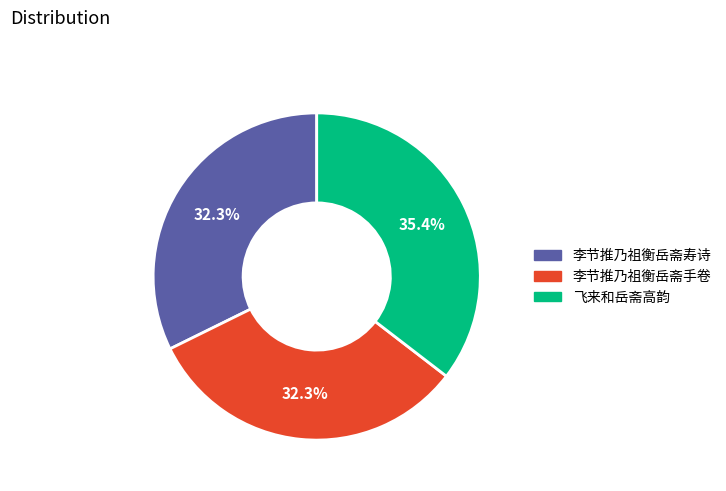

Approximately how many times larger is the value at 飞来和岳斋高韵 compared to 李节推乃祖衡岳斋寿诗?

1.1